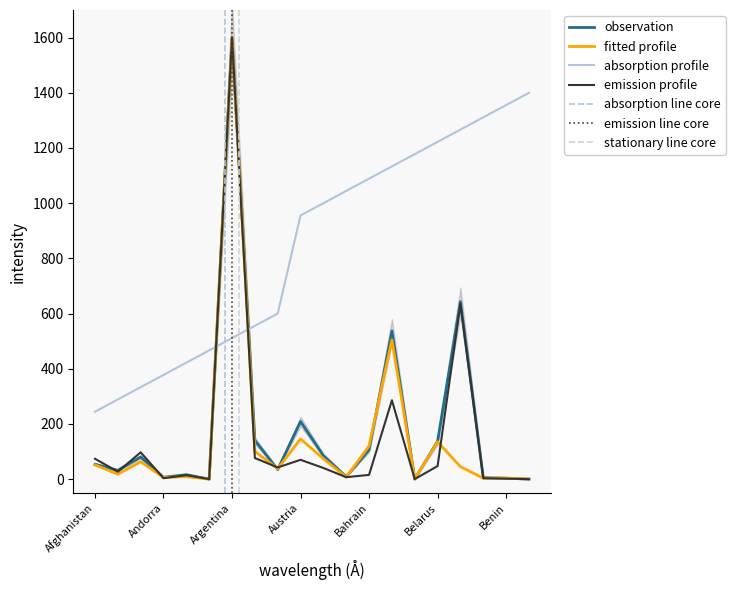

What is the spread (max minus min) of values at Australia?

564.9